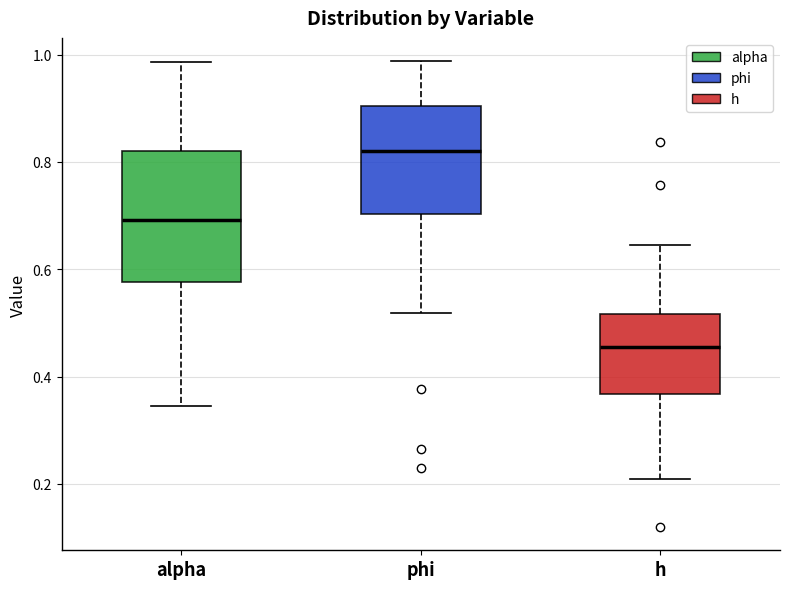

Which box is the tallest, from its lower edge to its upper edge?

alpha